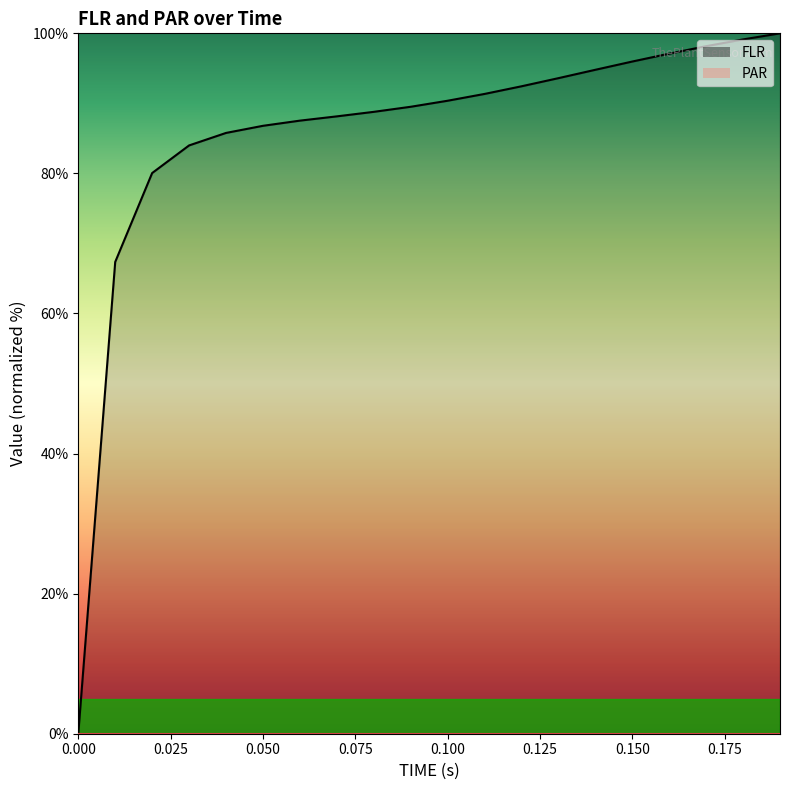

What is the change in value from 0.05 to 0.06?

+0.7